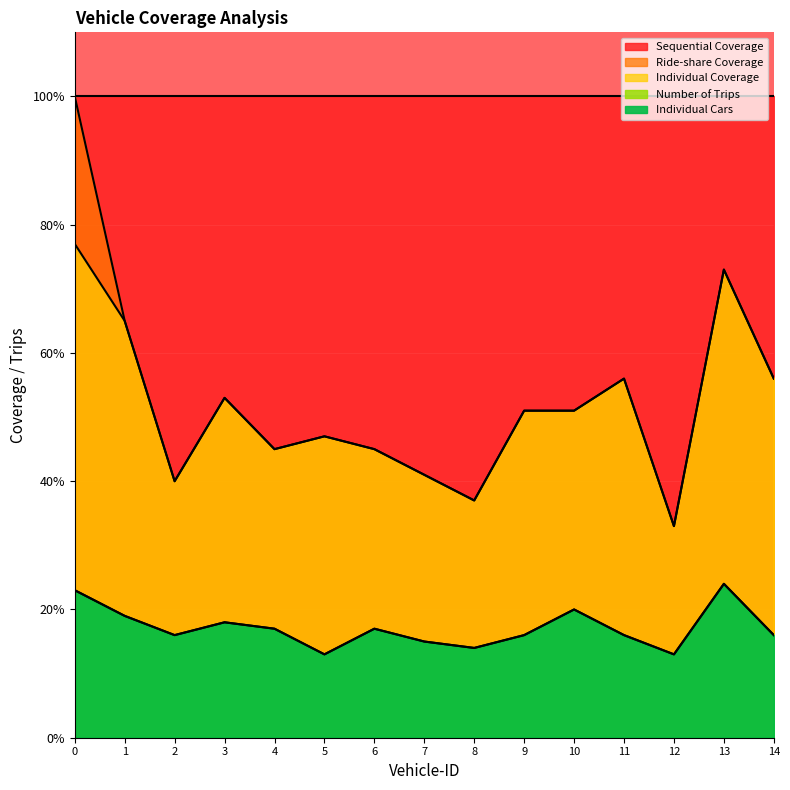

True or false: Individual Coverage and Number of Trips intersect in this chart.

False